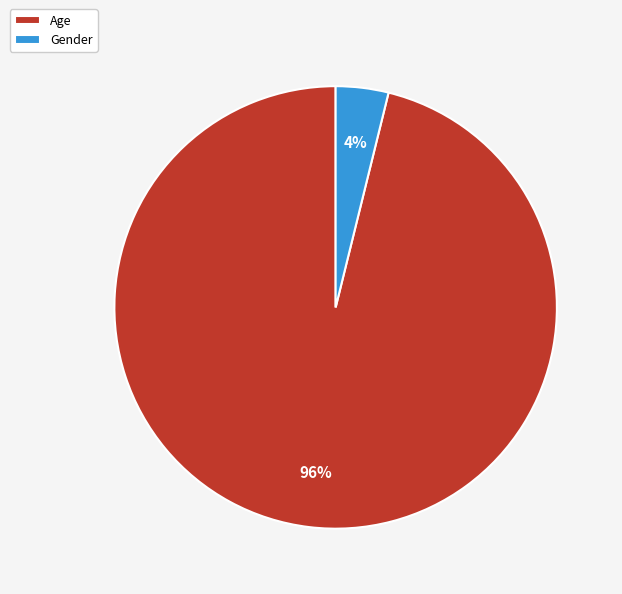

What is the majority slice?

Age